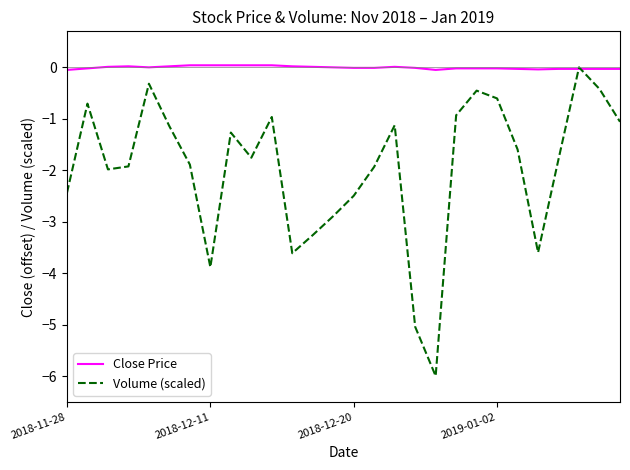

What is the minimum value shown in the chart?

-6.0